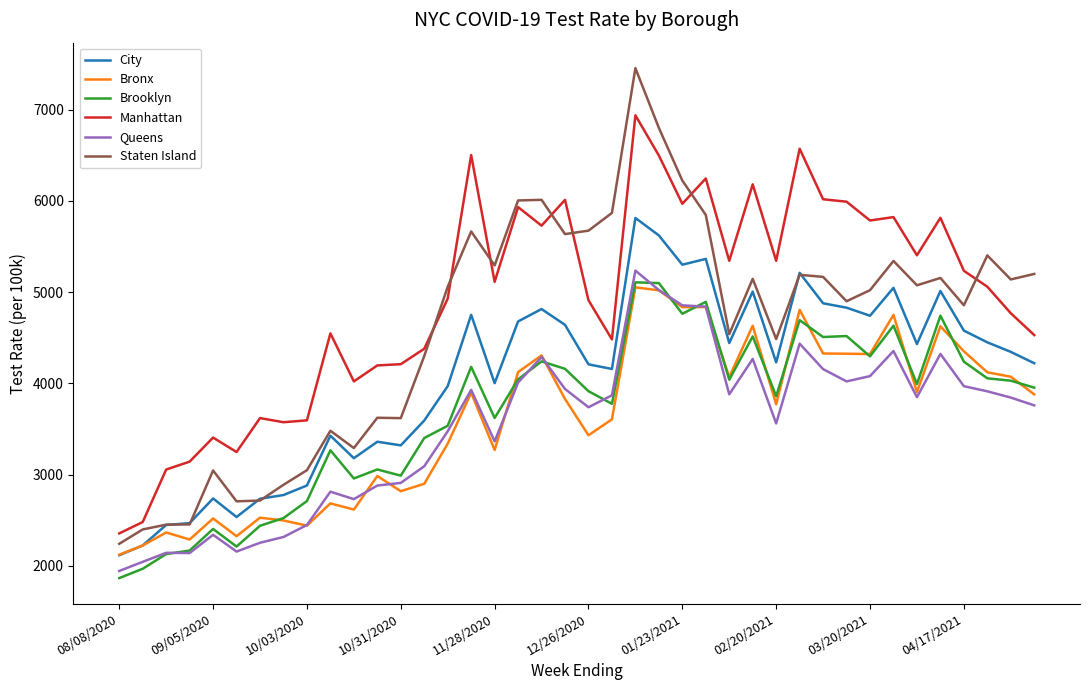

Which series has the largest range (max minus min)?

Staten Island